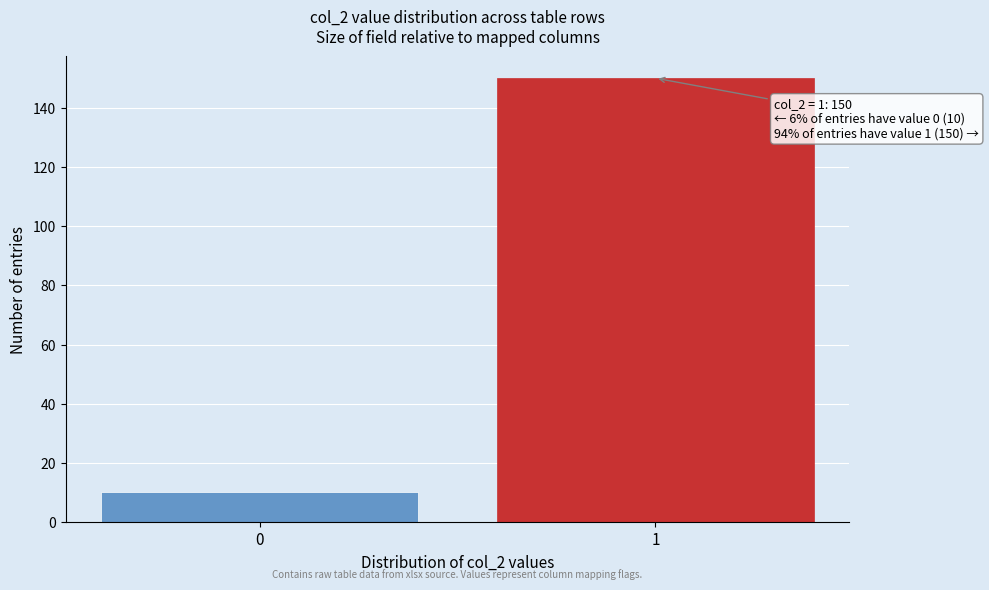

Reading right to left, transcribe all the data shown in this chart.

1=150	0=10